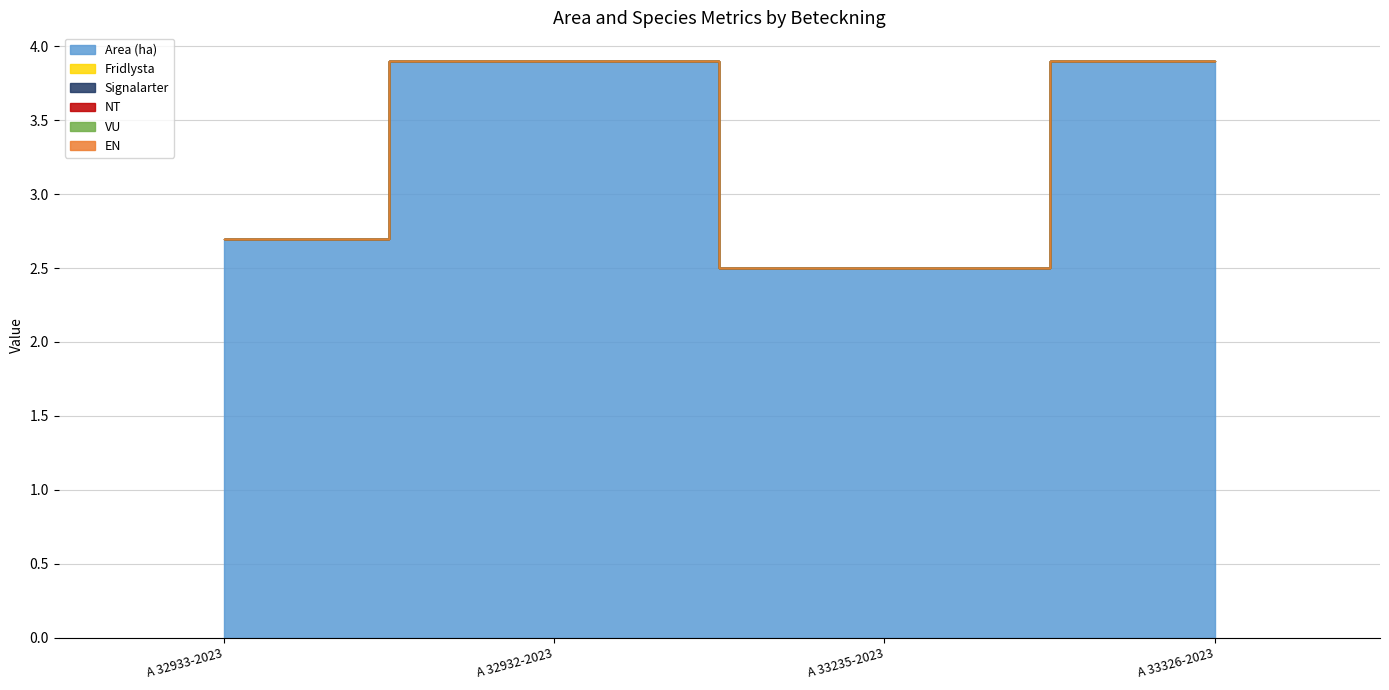

Reading left to right, list all the values displayed in this chart.

Area (ha): 2.7	3.9	2.5	3.9
Fridlysta: 0.0	0.0	0.0	0.0
Signalarter: 0.0	0.0	0.0	0.0
NT: 0.0	0.0	0.0	0.0
VU: 0.0	0.0	0.0	0.0
EN: 0.0	0.0	0.0	0.0